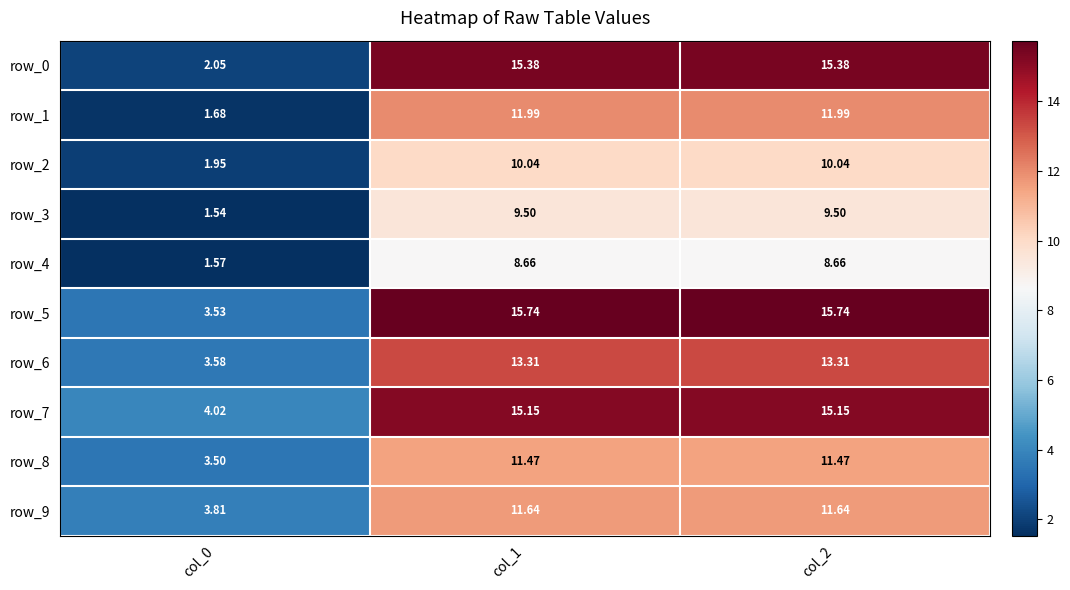

Is the value of row_3 at col_1 greater than the value of row_0 at col_0?

Yes